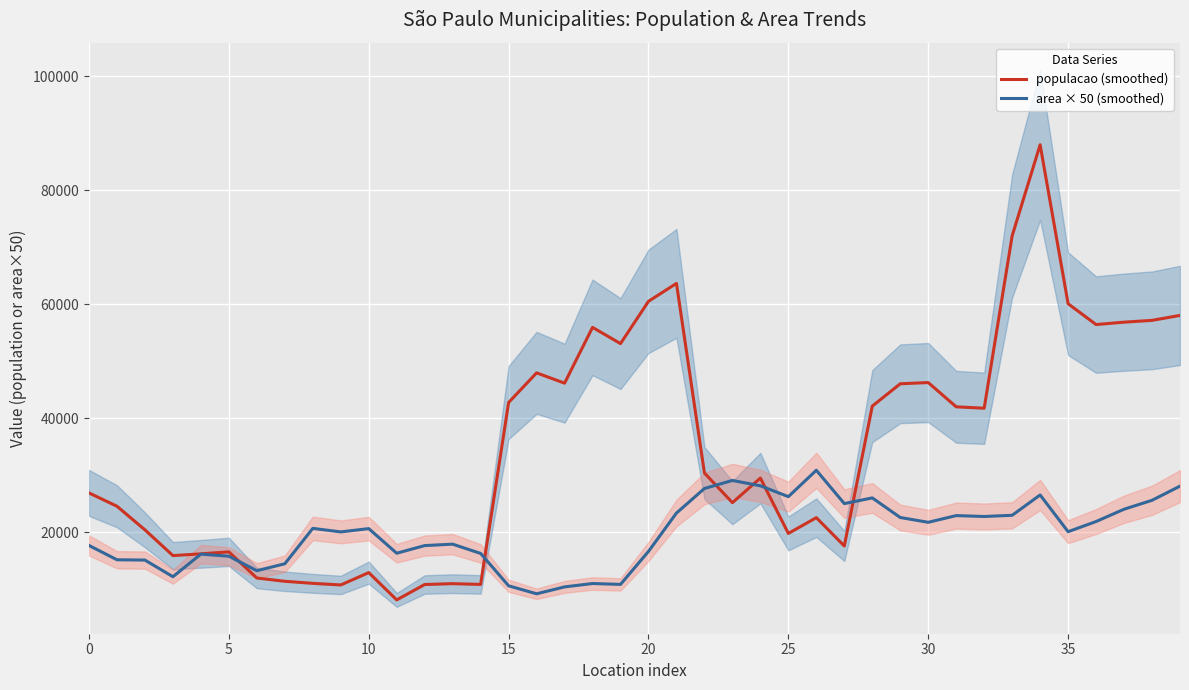

What is the sum of the area × 50 (smoothed) values at 15 and 25?

36854.9